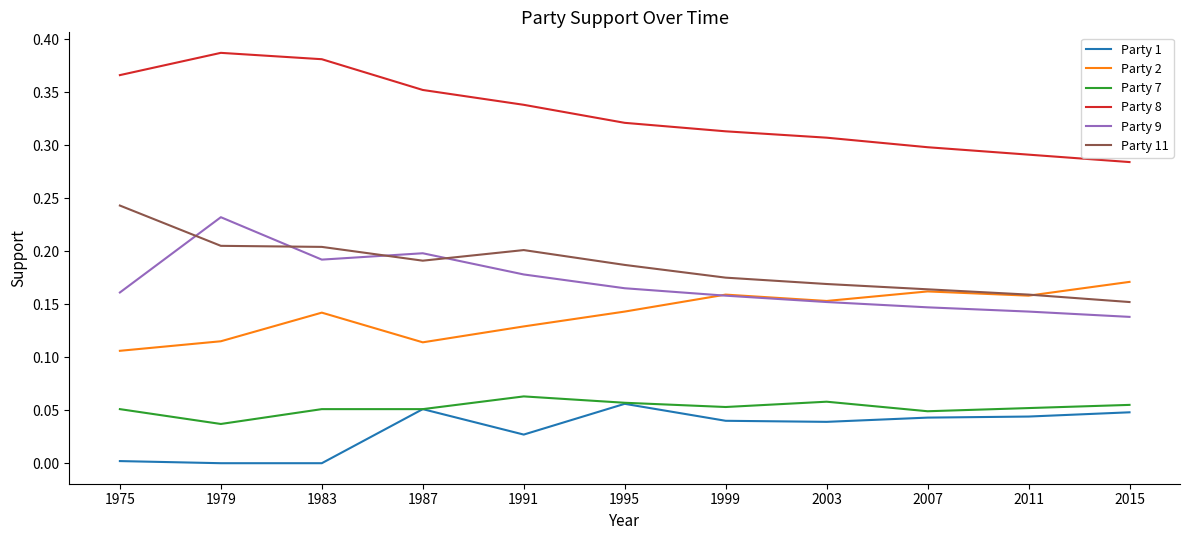

Which series has the largest total across all categories?

Party 8